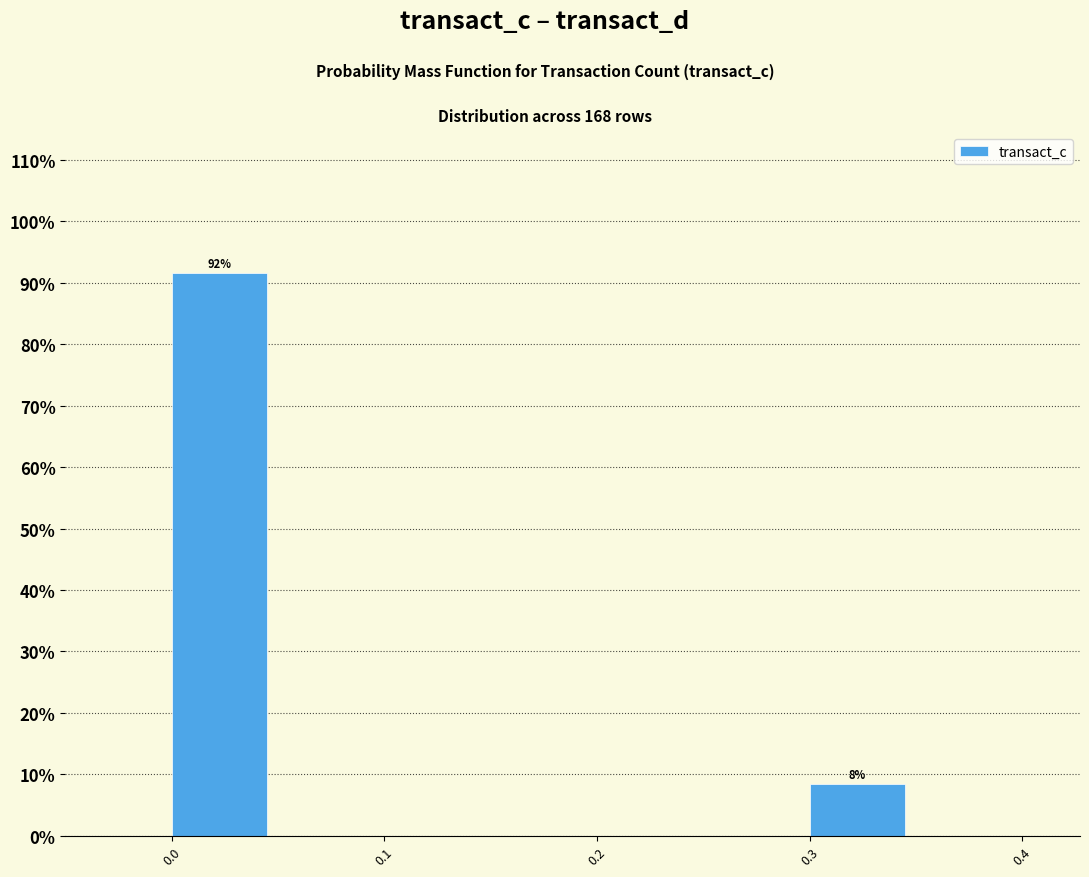

Over which range of the x-axis is the bar tallest?

0.00 to 0.05